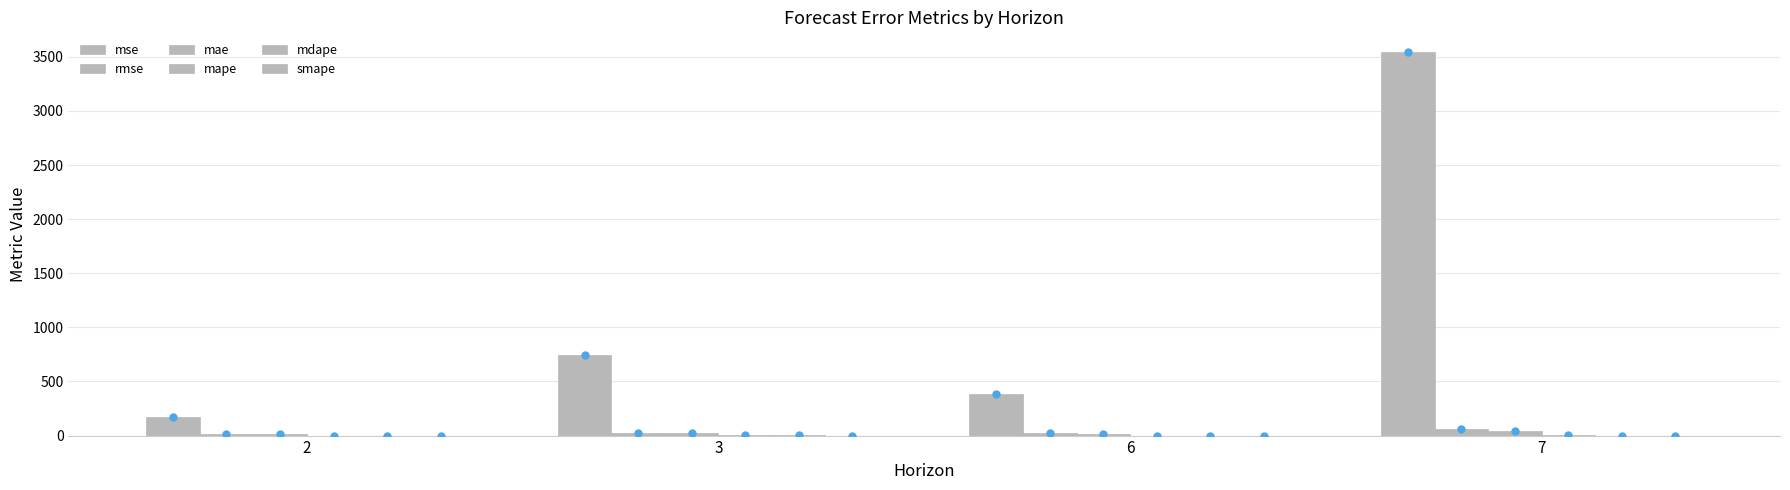

How many categories are shown in the chart?

4